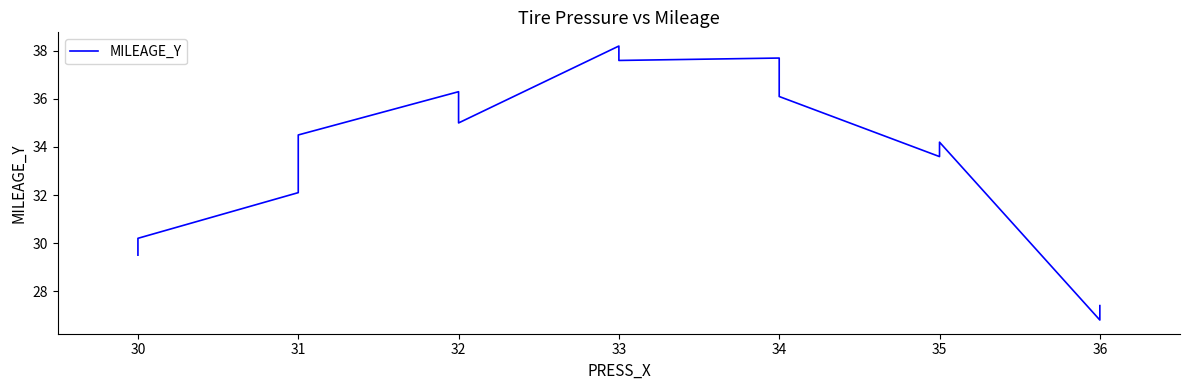

Approximately how many times larger is the value at 31 compared to 32?

1.0